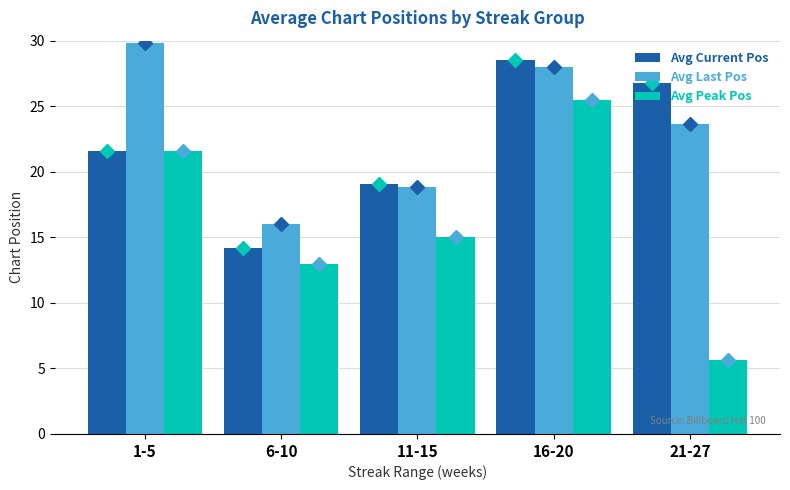

What is the value of the Avg Last Pos bar at the 3rd from the left?

18.9